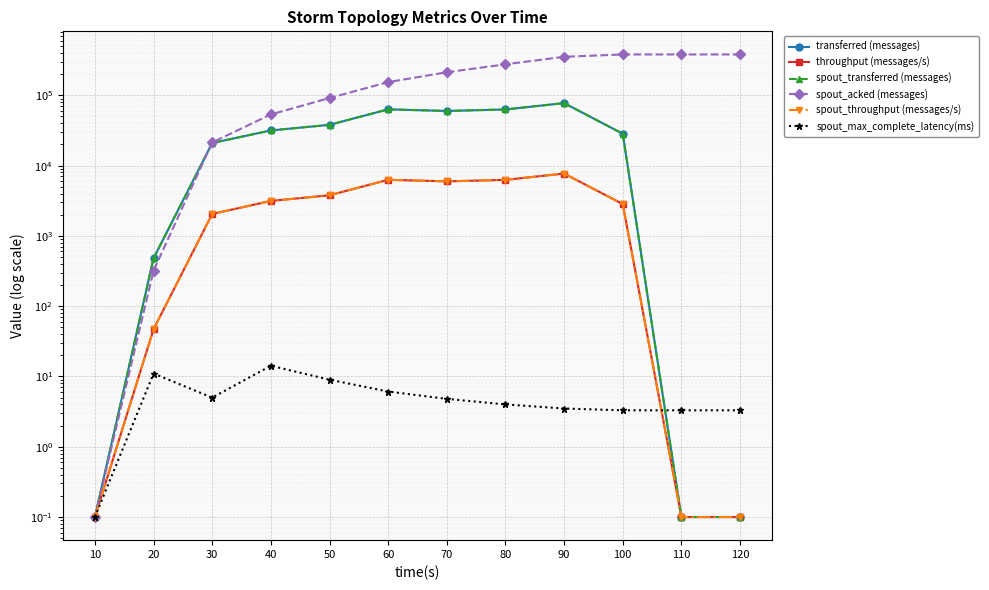

After their last crossing, which series has the higher values: spout_acked (messages) or spout_transferred (messages)?

spout_acked (messages)